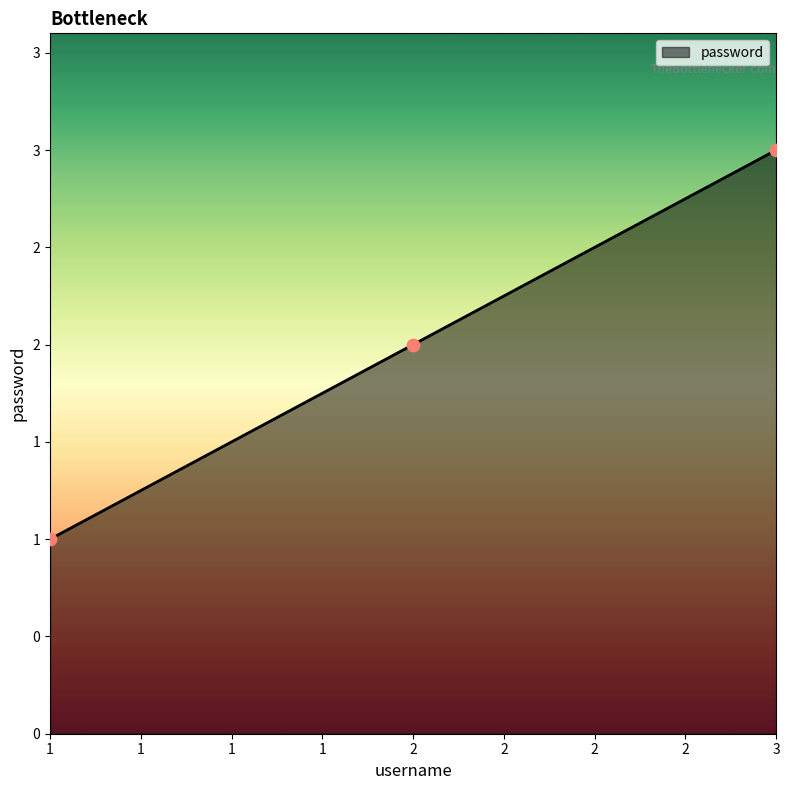

What is the change in value from 2 to 3?

+1